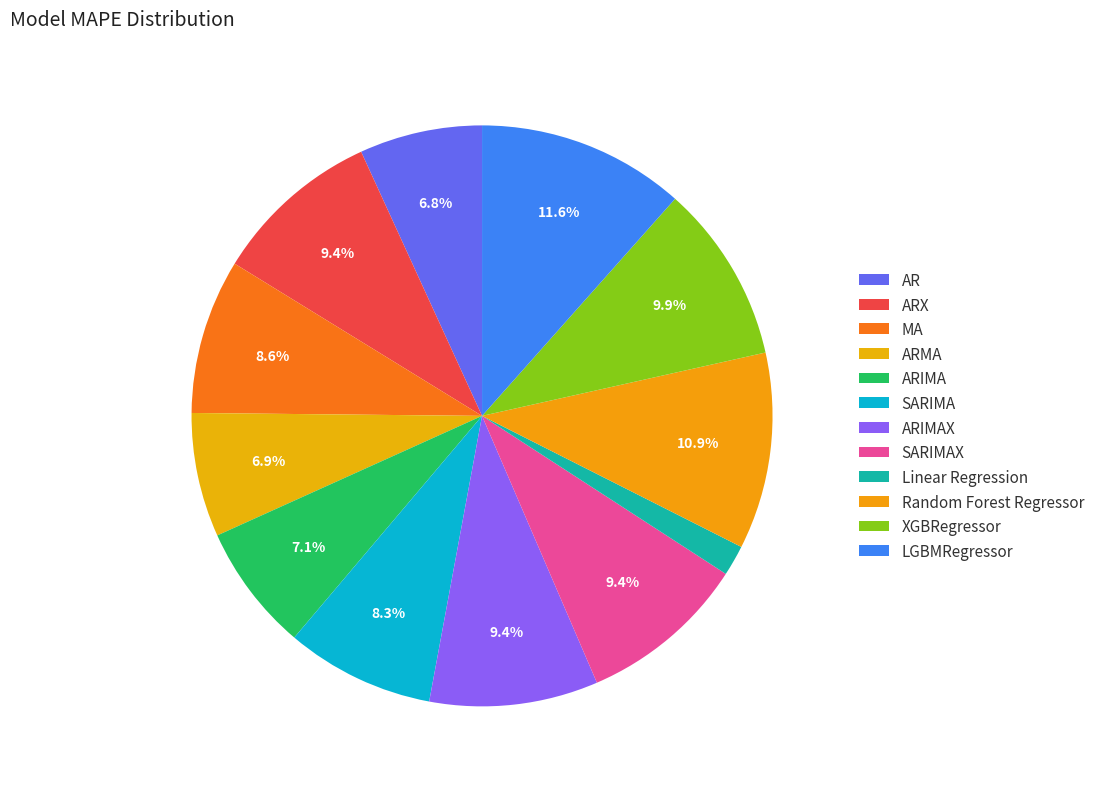

Count the number of slices in the pie.

12